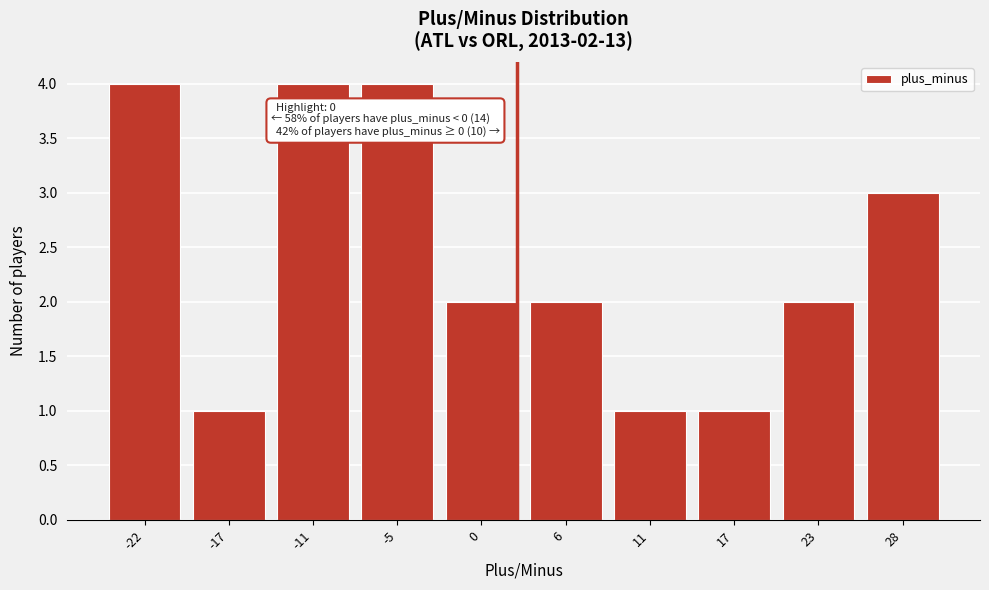

Reading left to right, what are all the values shown in this chart?

4	1	4	4	2	2	1	1	2	3